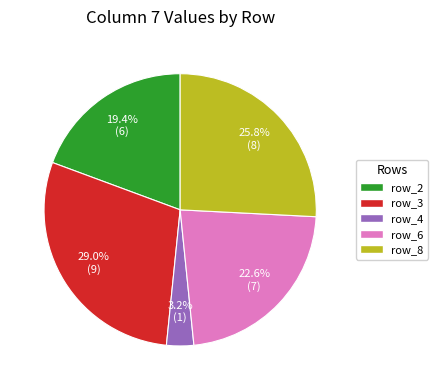

Which category has the smallest portion of the pie?

row_4